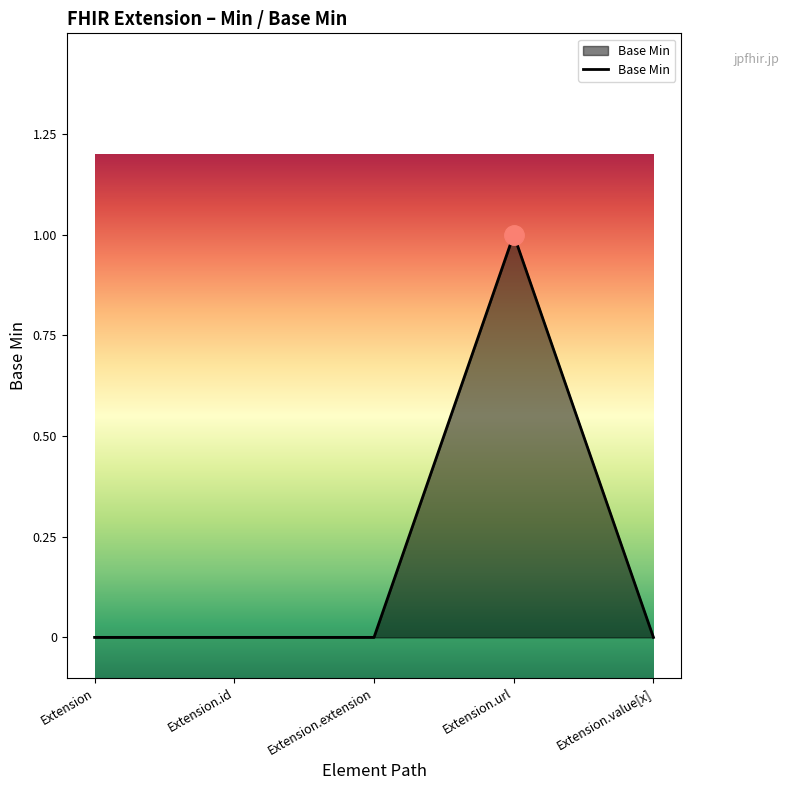

True or false: there are more than 2 points higher than both neighbors.

False